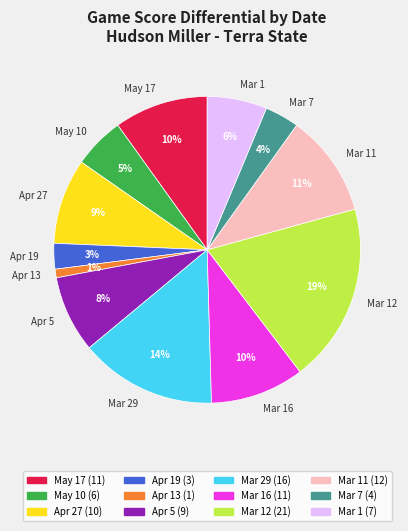

Does Mar 7 account for over 50% of the chart?

No